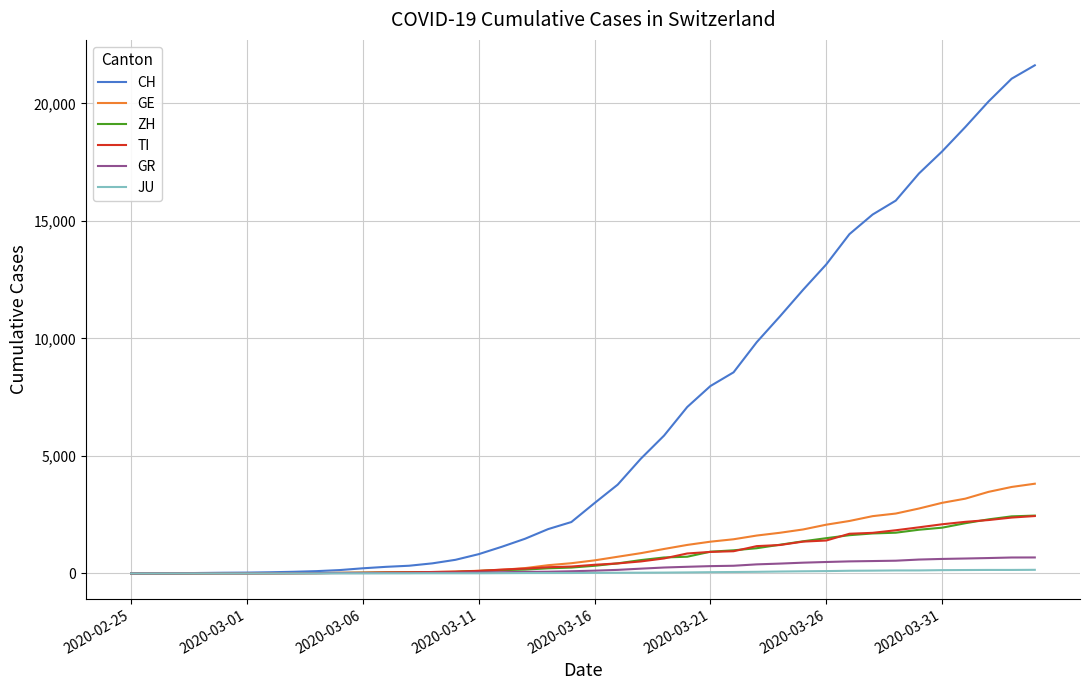

Which series has the widest spread of values?

CH